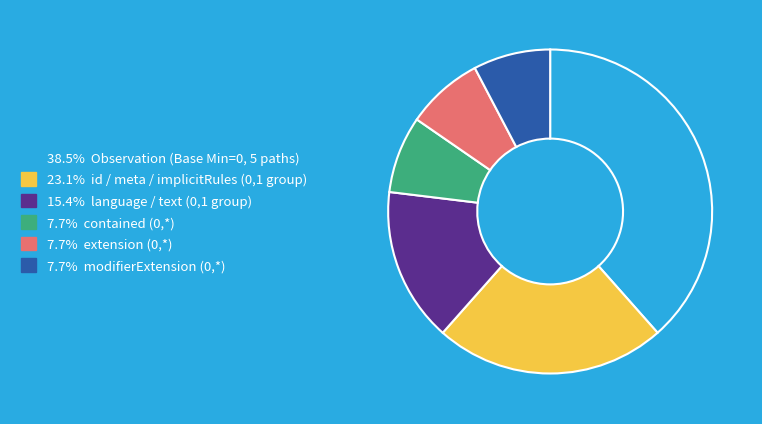

Does any single category account for the majority?

No